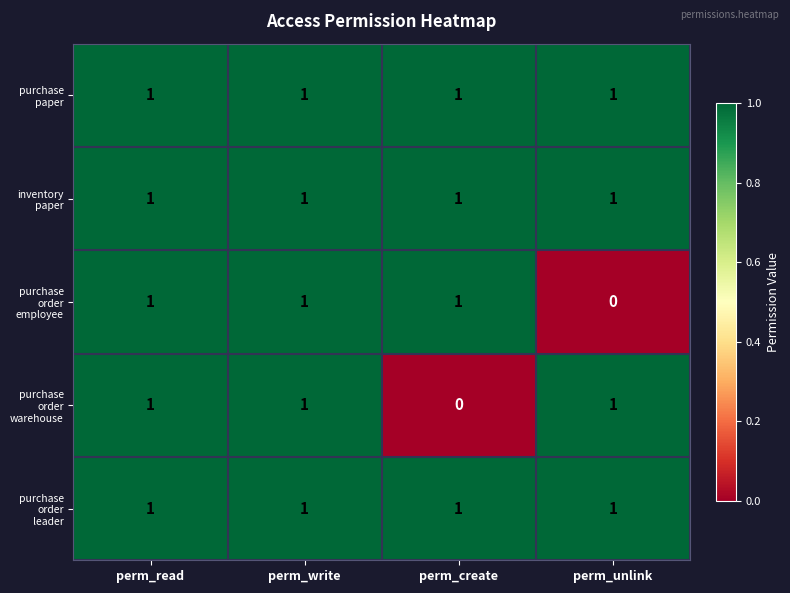

At how many categories does at least one series exceed 0?

4